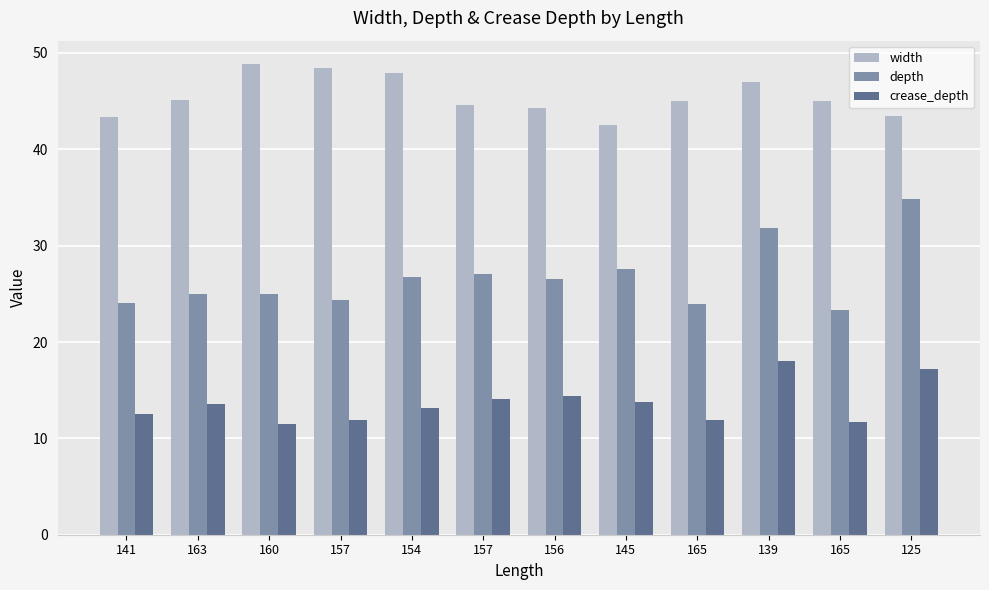

What is the total value across all series at 141?

80.0